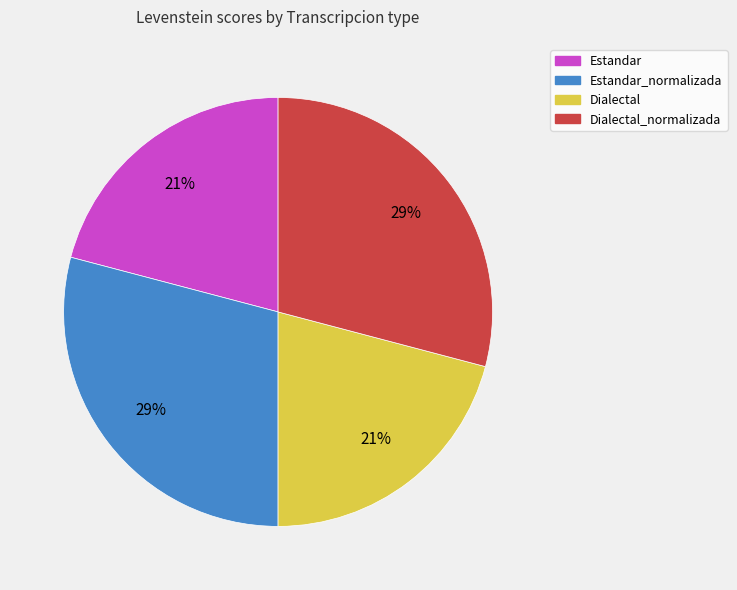

Do Estandar_normalizada and Dialectal_normalizada together represent more than half of the pie?

Yes